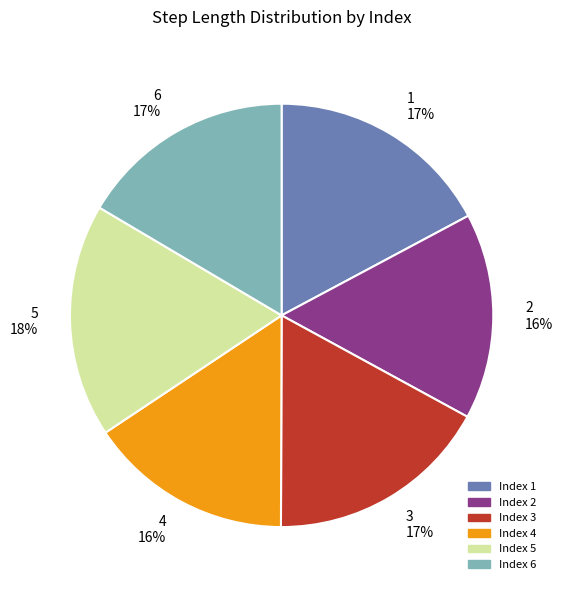

Which slice is the largest?

5